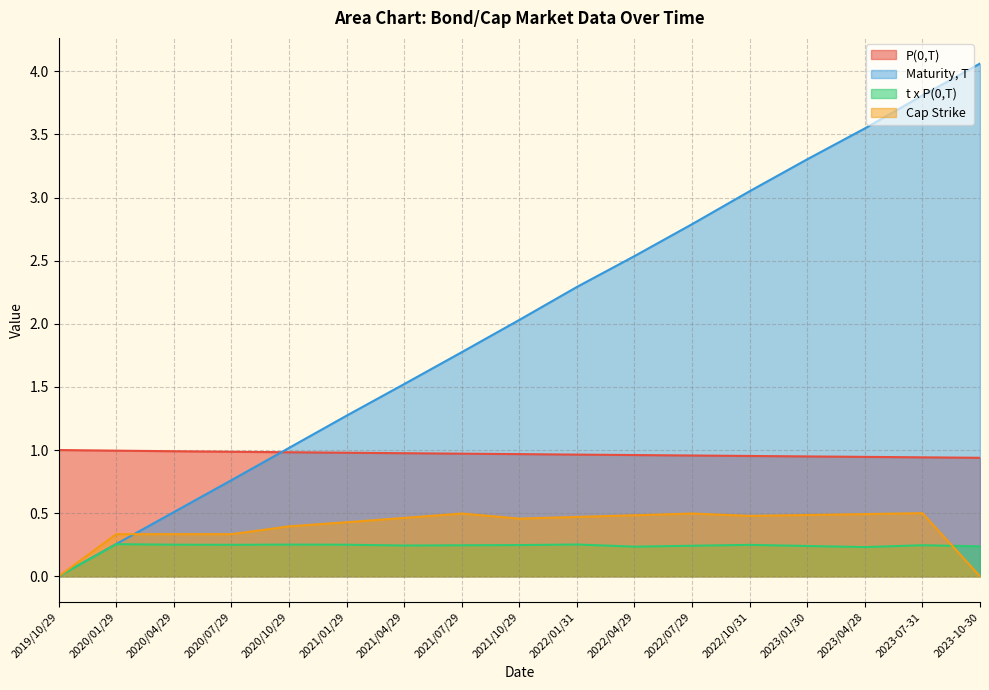

Does the chart have visible grid lines?

Yes